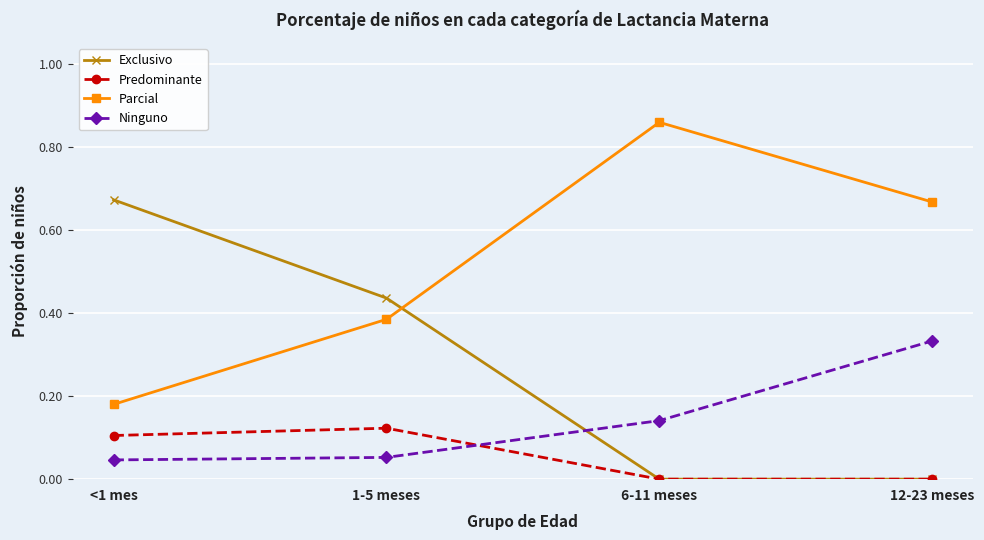

Rank the series by their average value, from lowest to highest.

Predominante, Ninguno, Exclusivo, Parcial